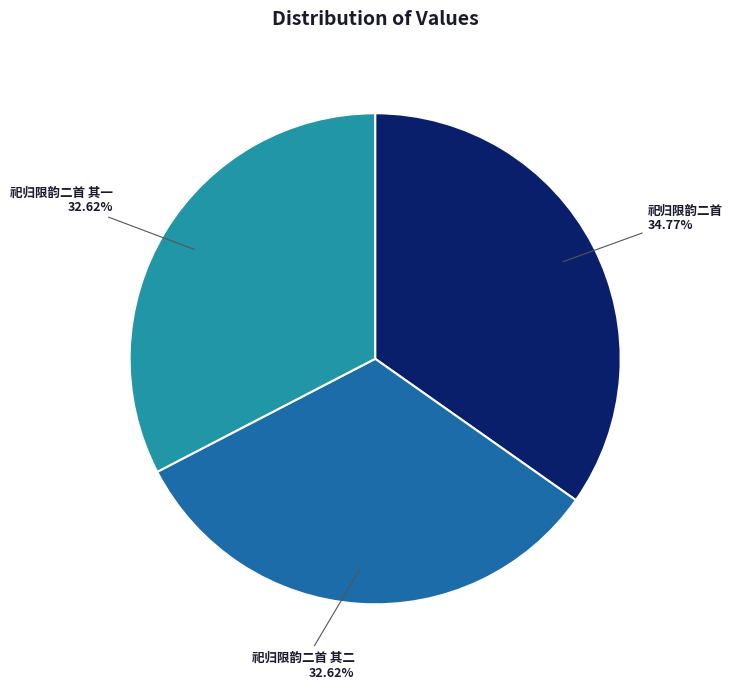

Is it true that 祀归限韵二首 其二 is 22% of the pie?

False